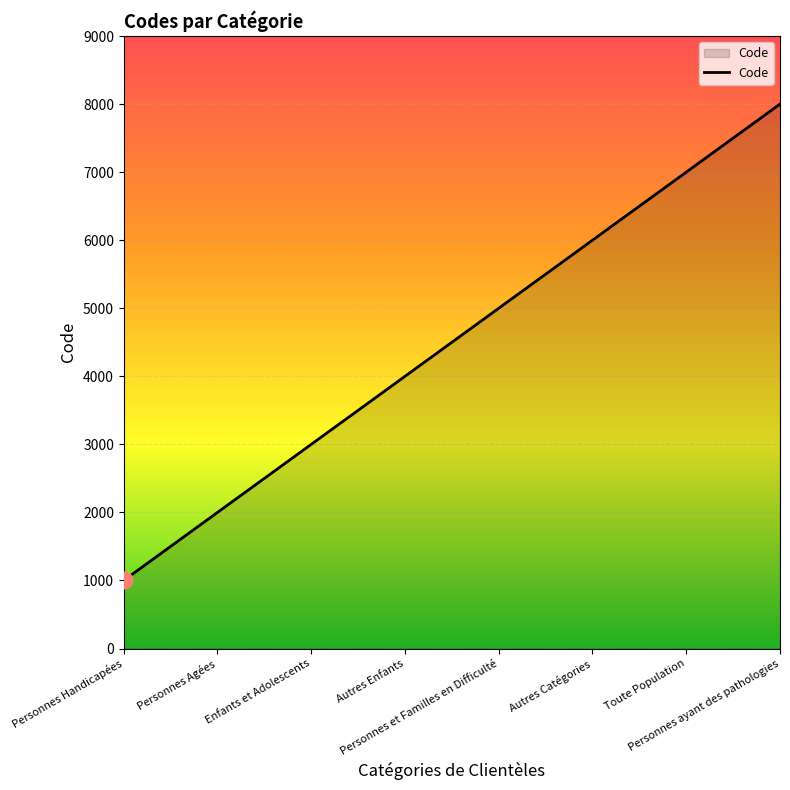

What is the difference between the values at Personnes Handicapées and Personnes ayant des pathologies?

7000